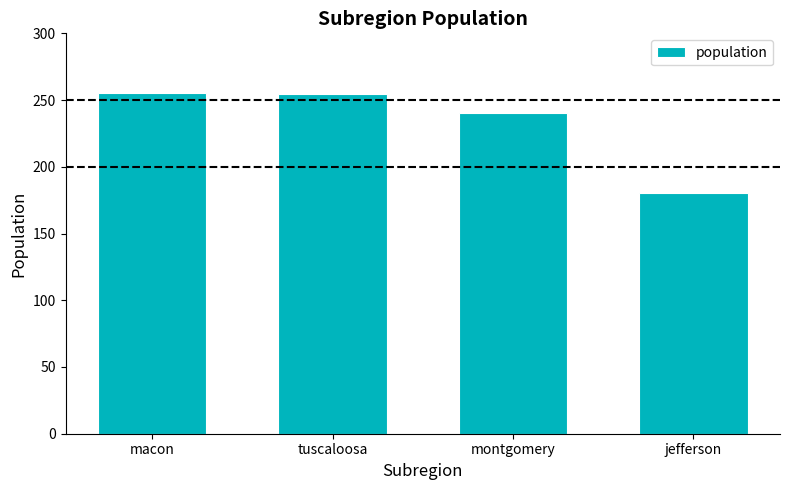

Which category has the lowest value across all series?

jefferson